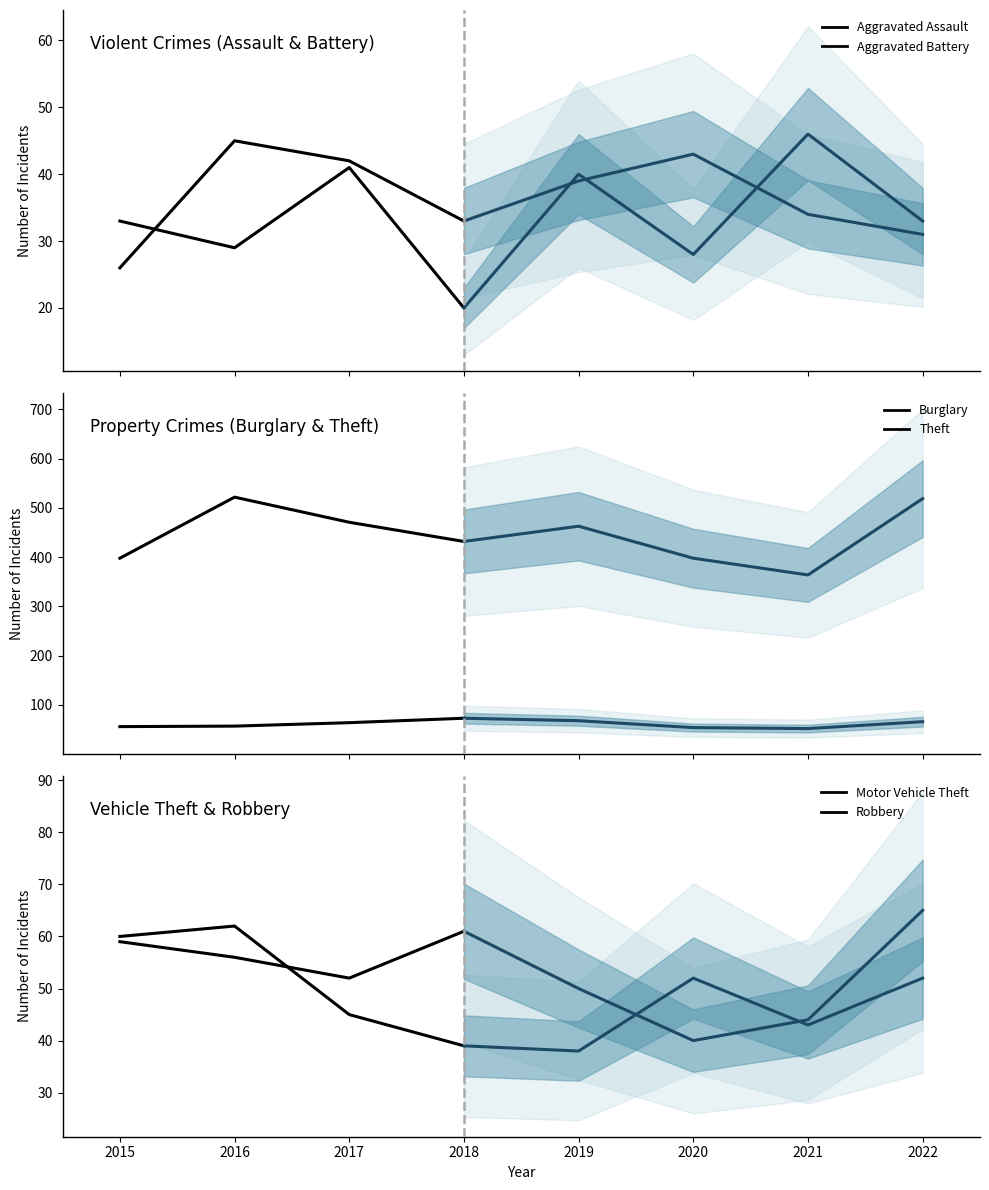

Which series changed the most between 2018 and 2021?

Aggravated Assault